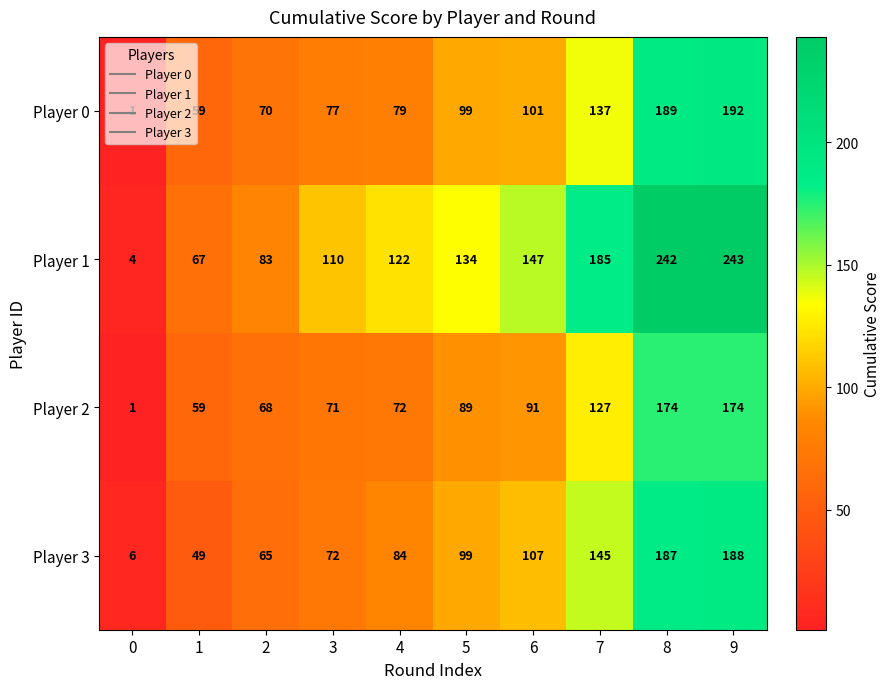

Count the number of data series in this chart.

4